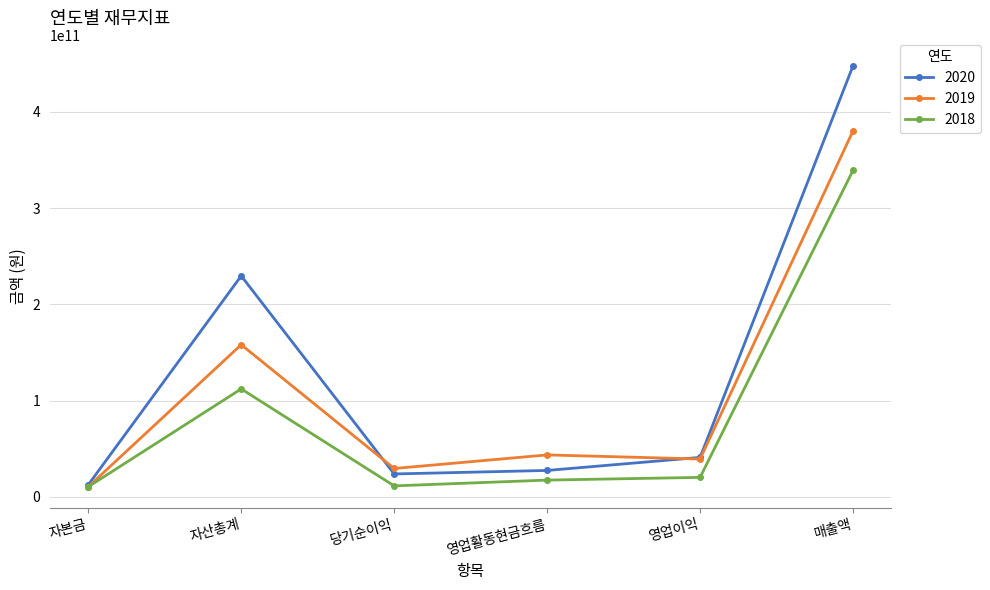

How many lines are shown in the chart?

3